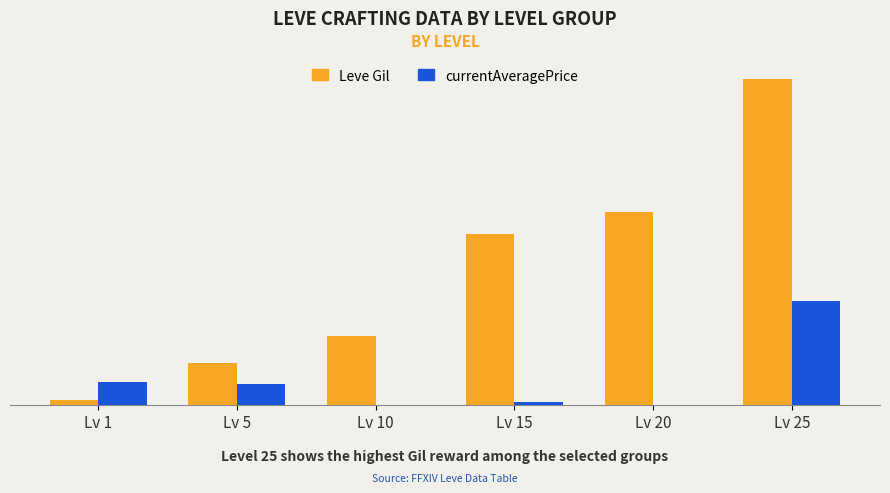

Which series changed the most between Lv 5 and Lv 20?

Leve Gil